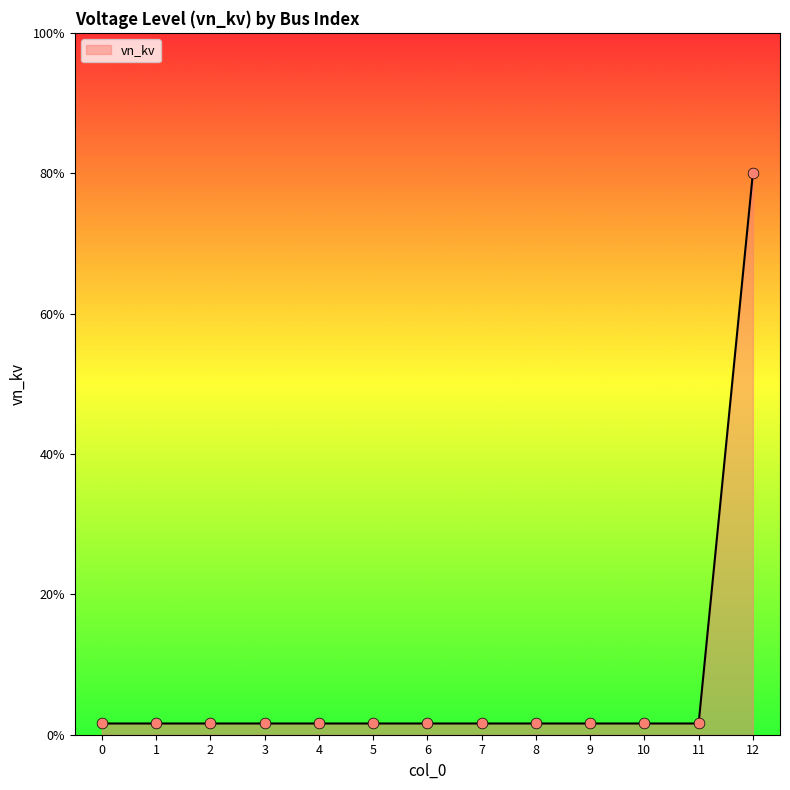

Between 12 and 5, which is larger?

12